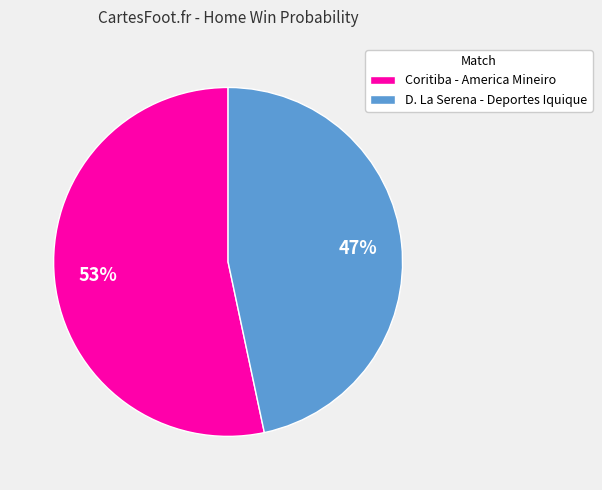

Is there any slice that represents more than half of the pie?

Yes